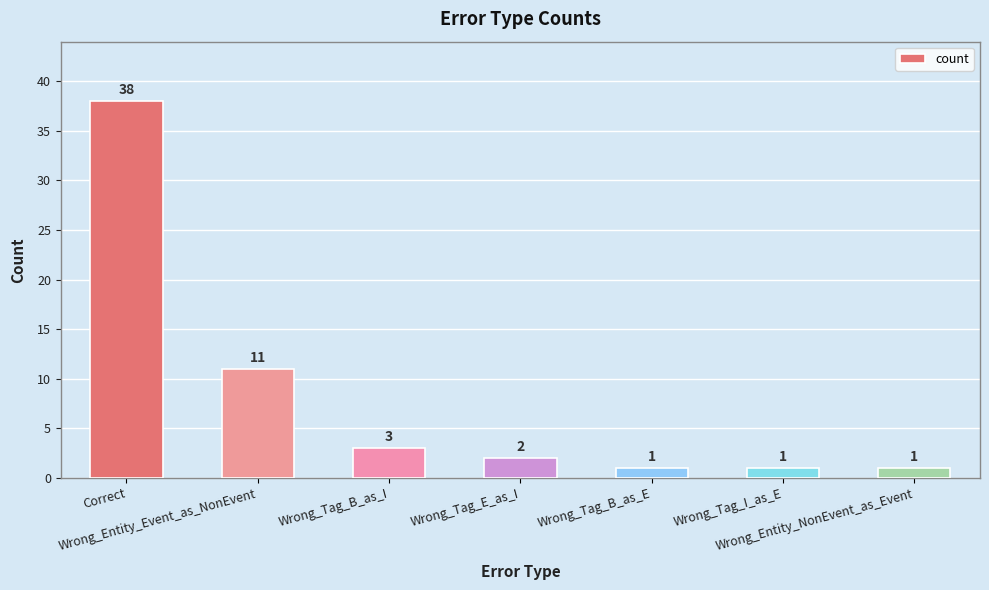

Does the chart contain any negative values?

No